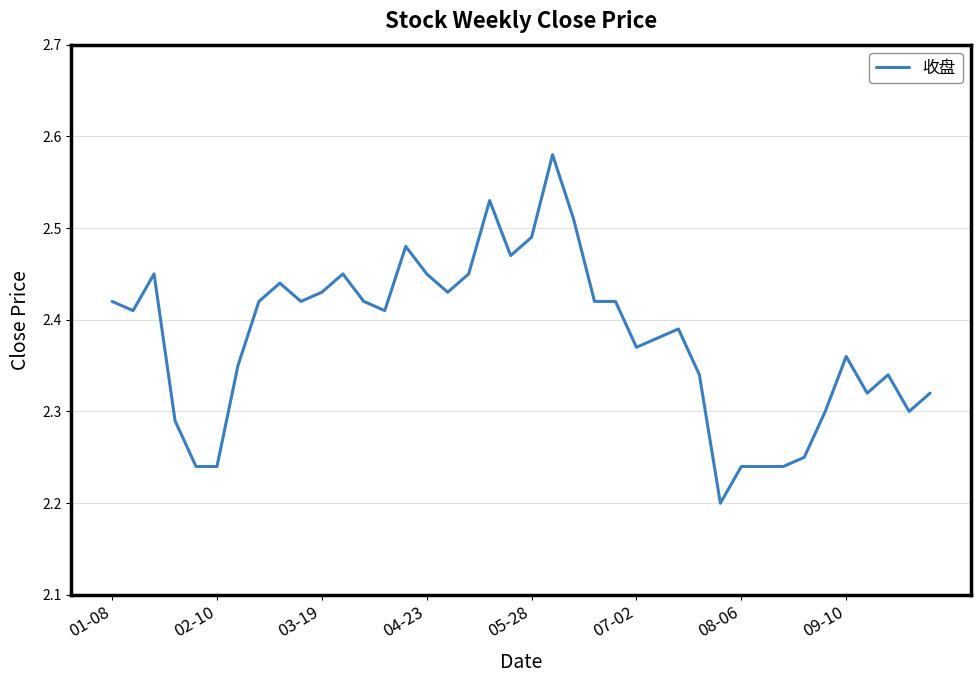

The chart shows a value of 1.4 at 08-06. True or false?

False